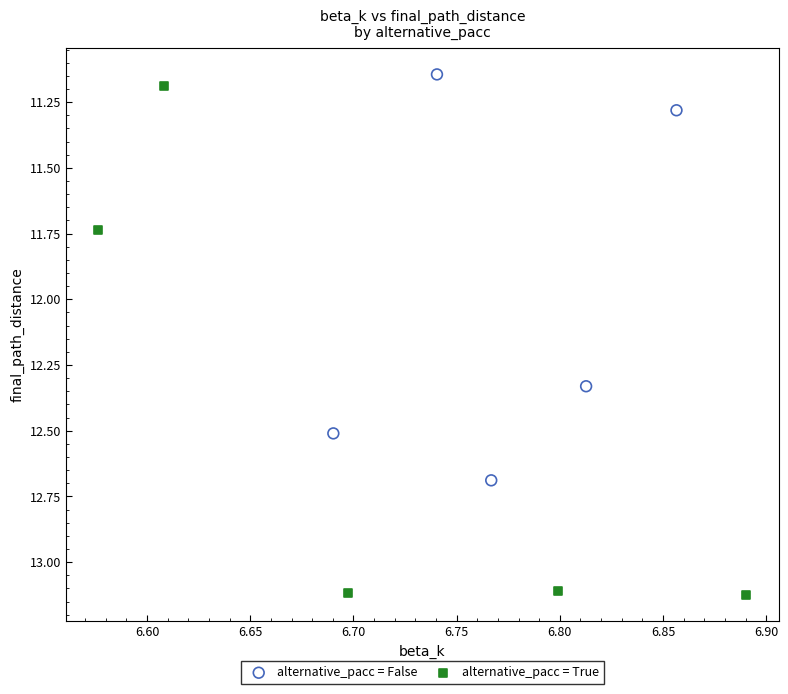

Which series contains the highest Y value?

alternative_pacc = True